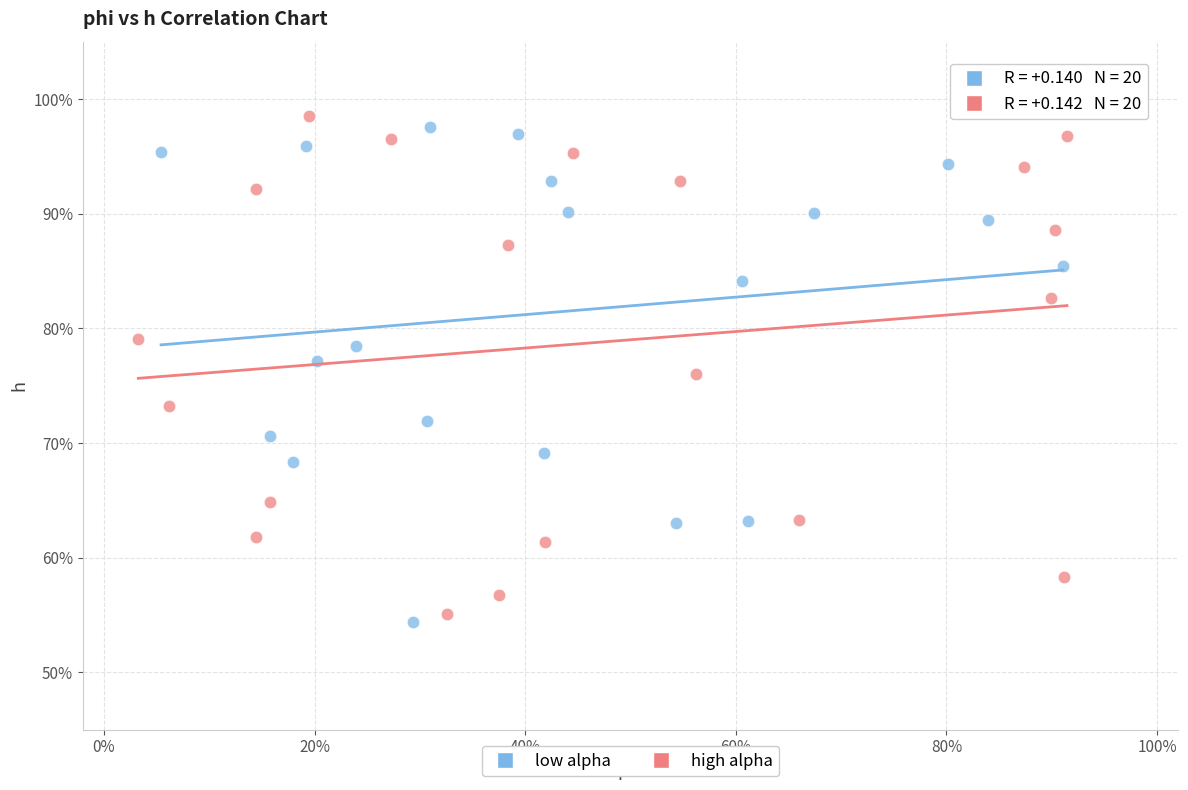

Which series reaches the maximum Y coordinate?

high alpha